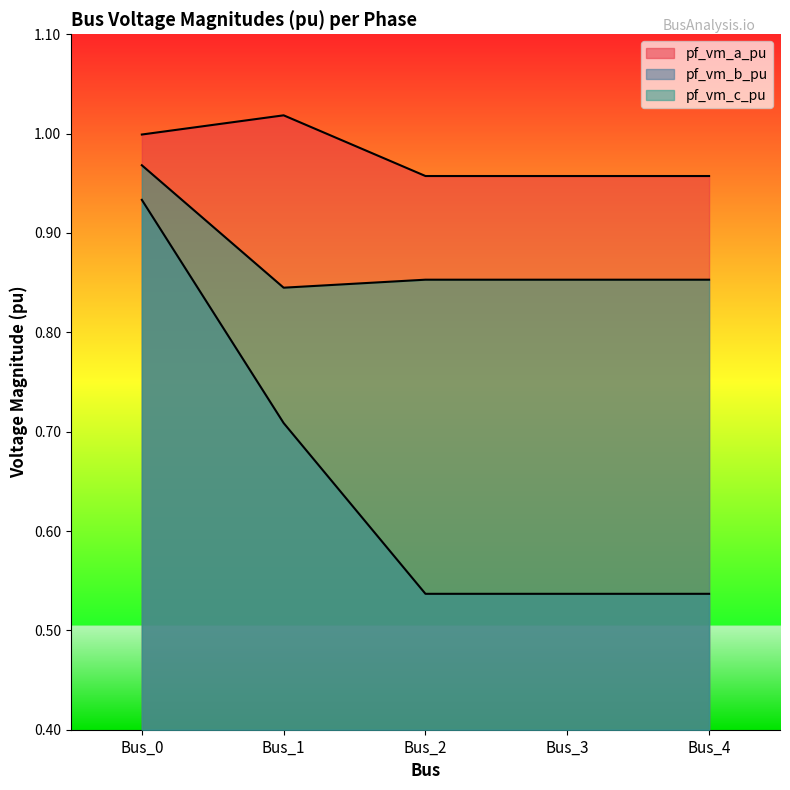

Between Bus_3 and Bus_0, which is larger?

Bus_0